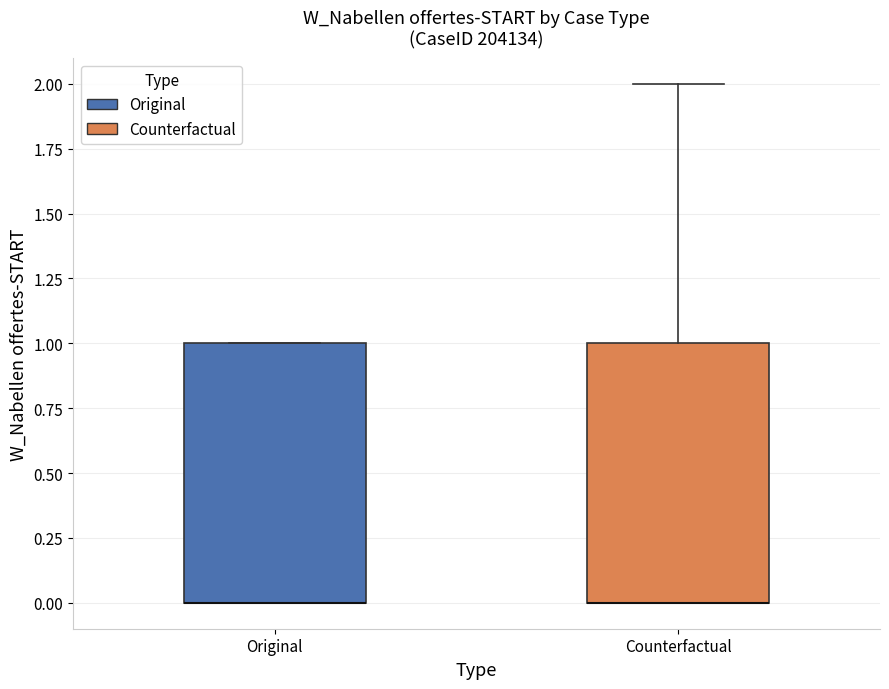

Where does the upper whisker of the box for Counterfactual end on the y-axis? The values are not printed on the chart, so give them approximately, as read against the axis.

2